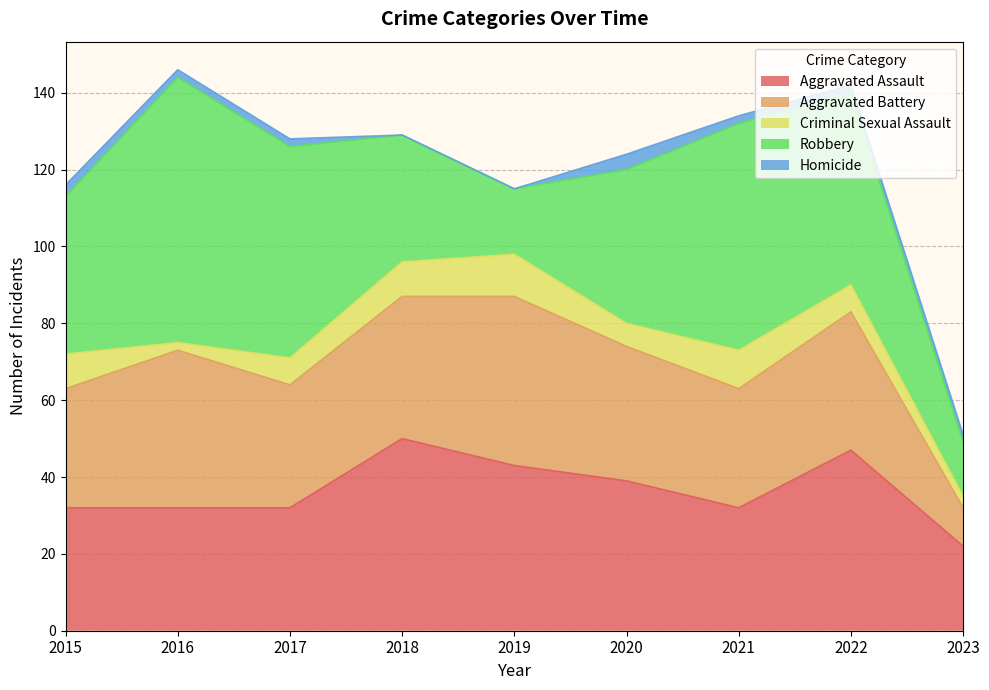

What is the average value of the Aggravated Battery series?

33